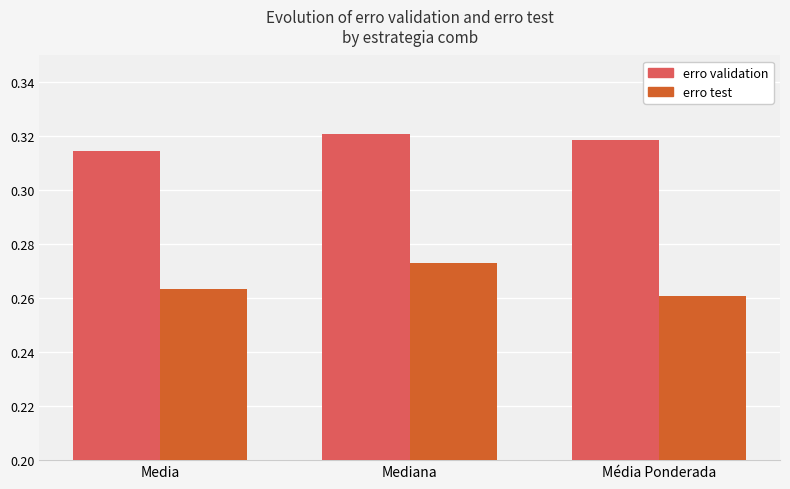

At how many categories does at least one series exceed 0?

3